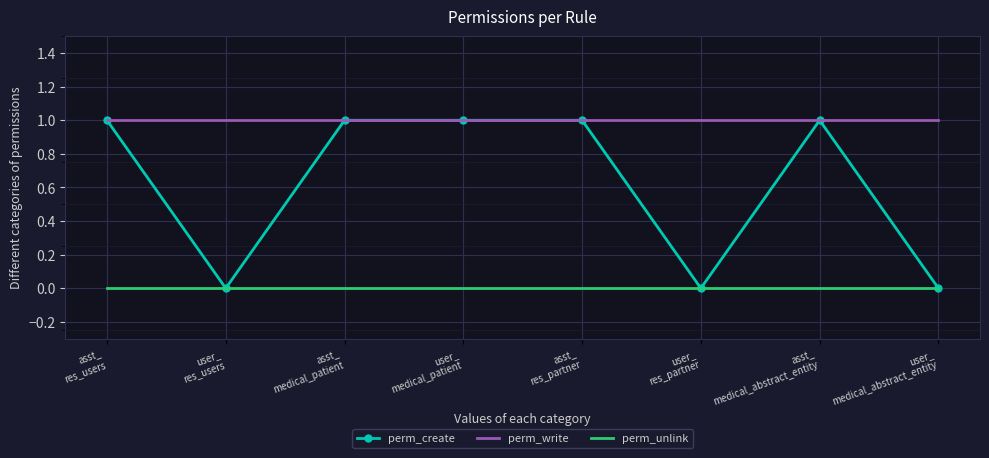

What position from the right is asst_
medical_abstract_entity?

2